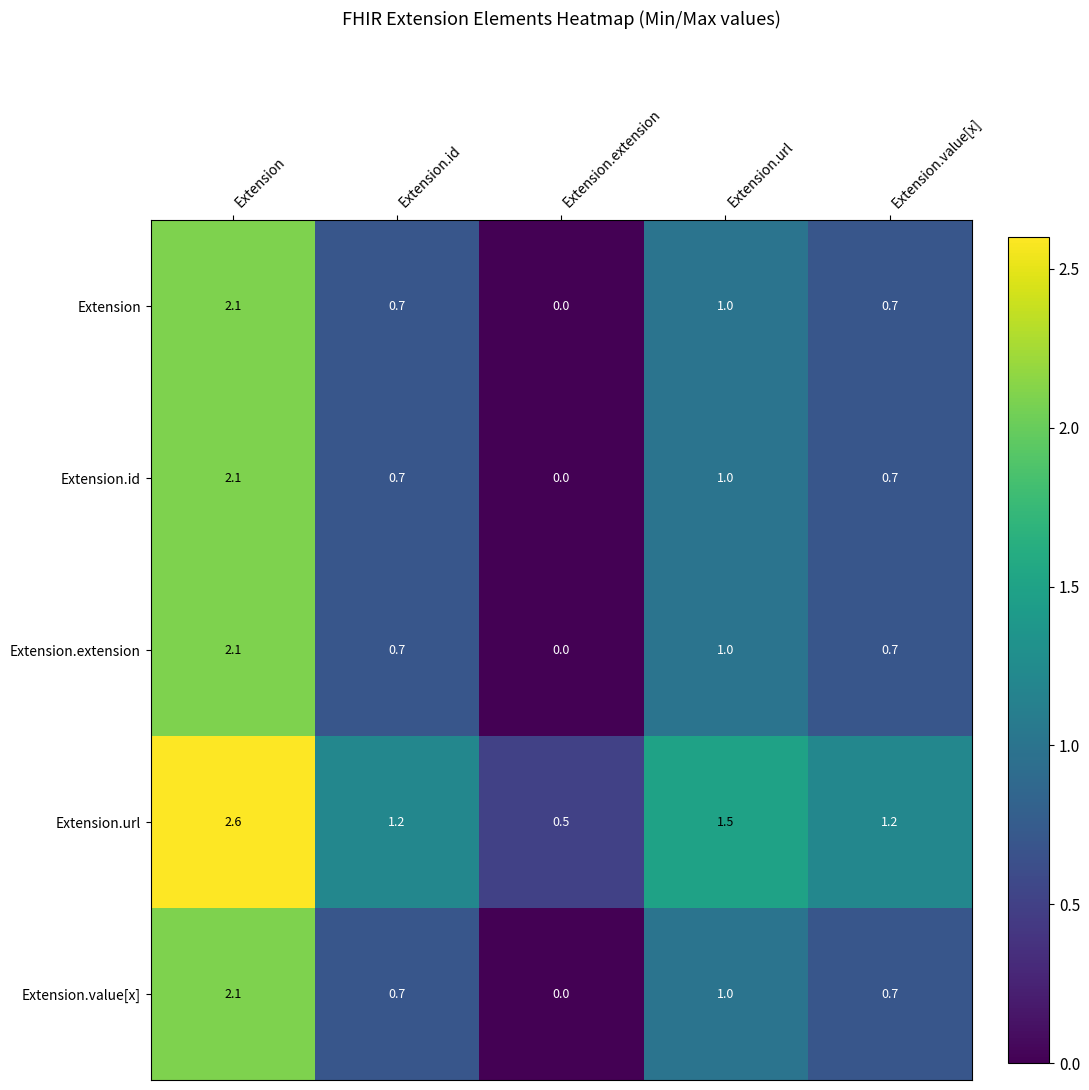

True or false: Extension.url has a value of 1.2 at Extension.id.

True